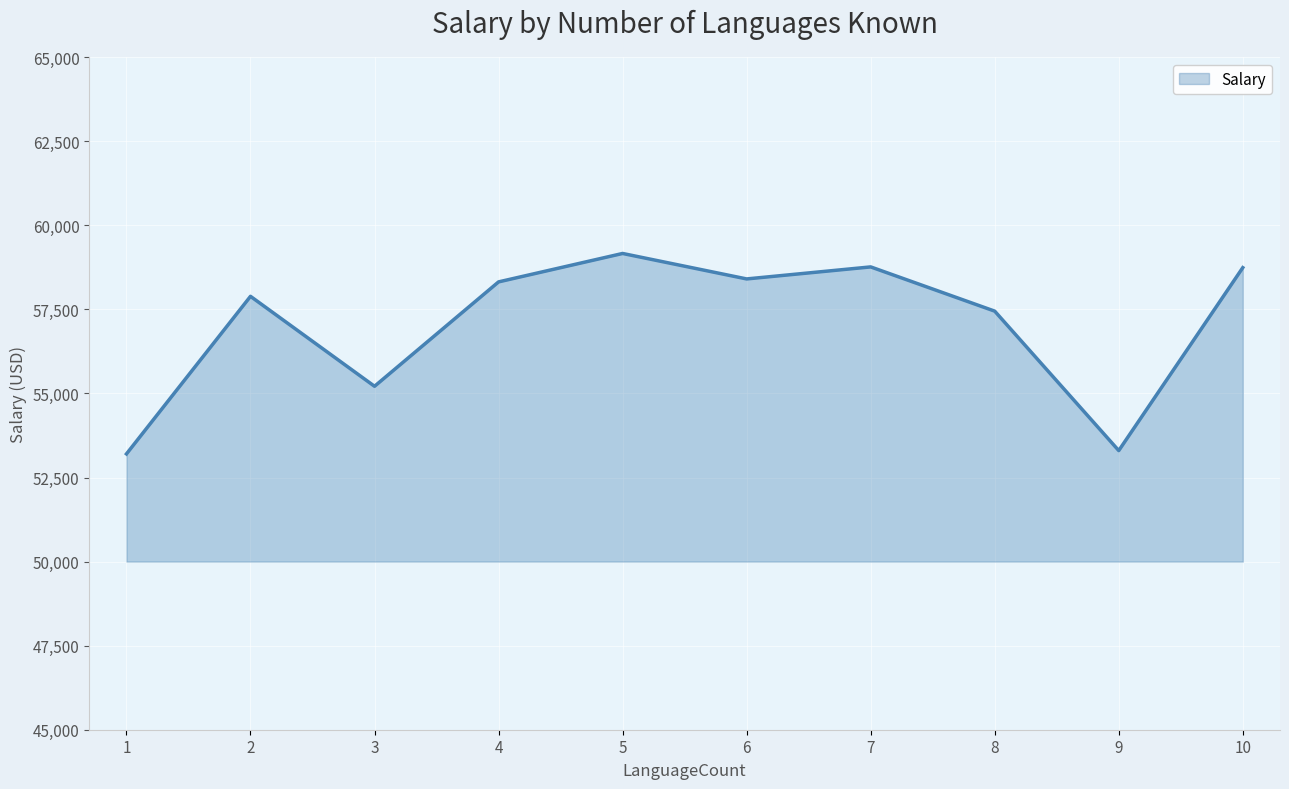

At which category does the data reach its first local peak?

2